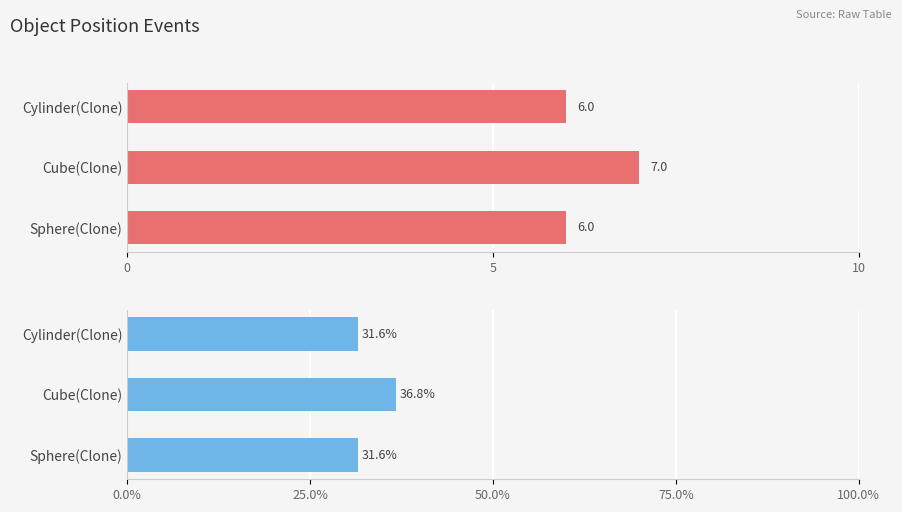

Count the Count values in the range 6 to 7.

3